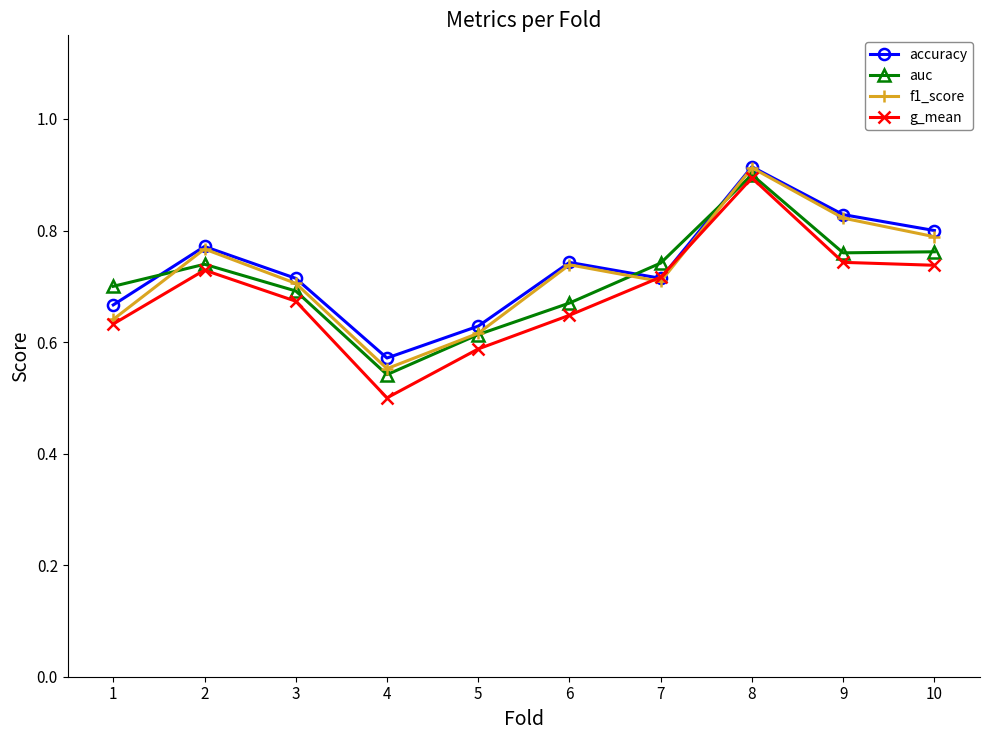

At which label does auc reach its minimum?

4